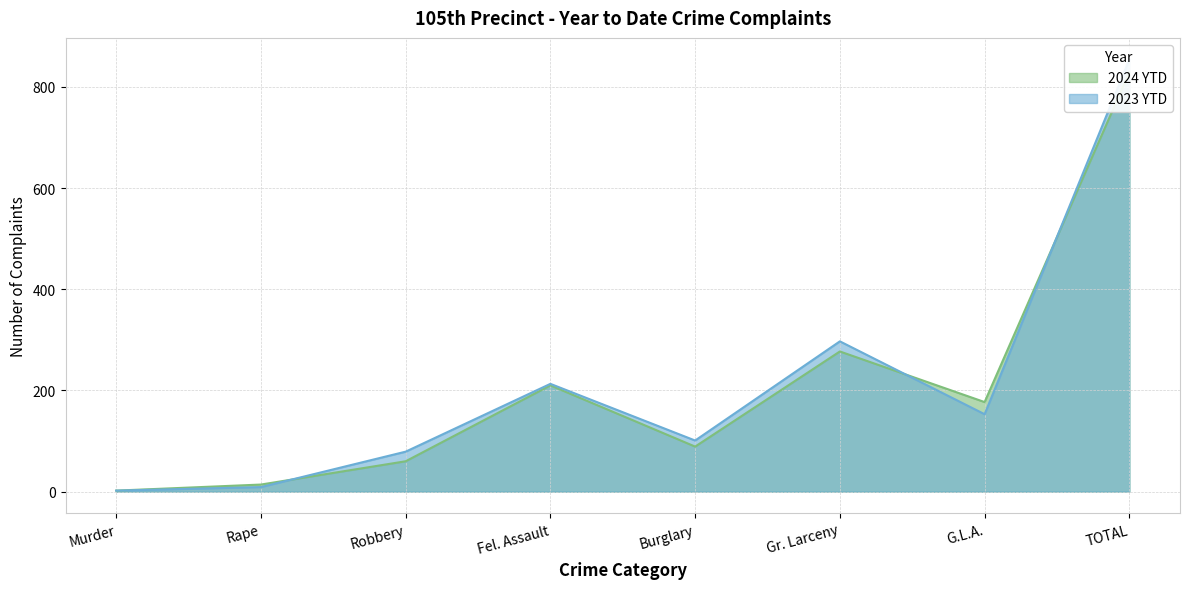

At how many categories does at least one series exceed 167?

4